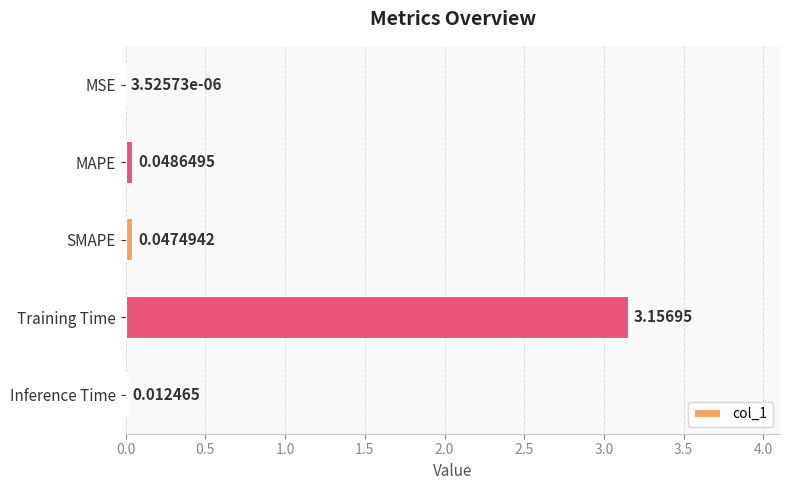

At which label is the value closest to 1?

MAPE